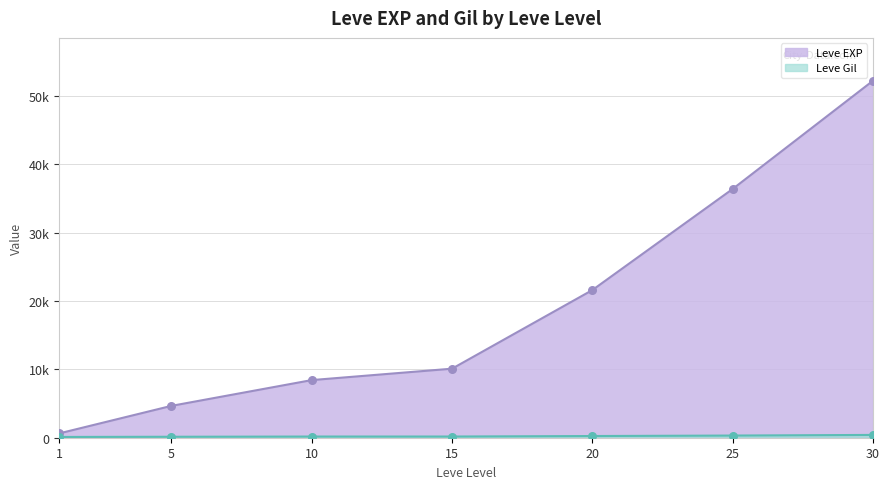

At how many categories does at least one series exceed 23785?

2